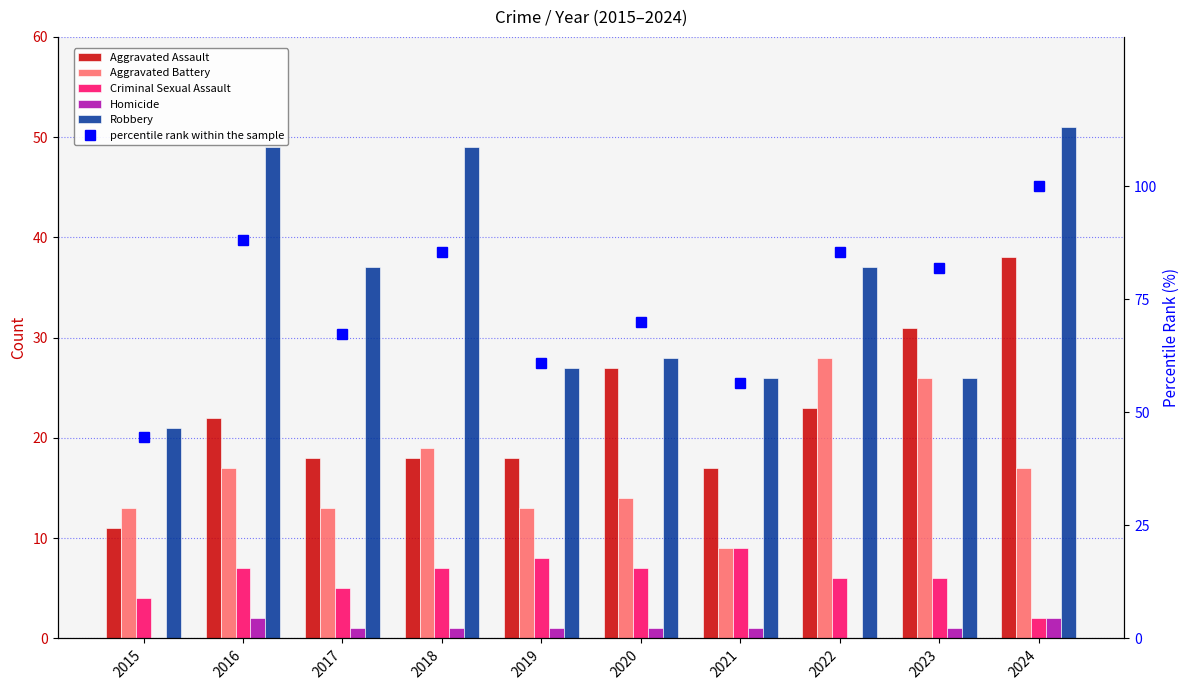

Where is Aggravated Battery nearest to the value 18?

2016